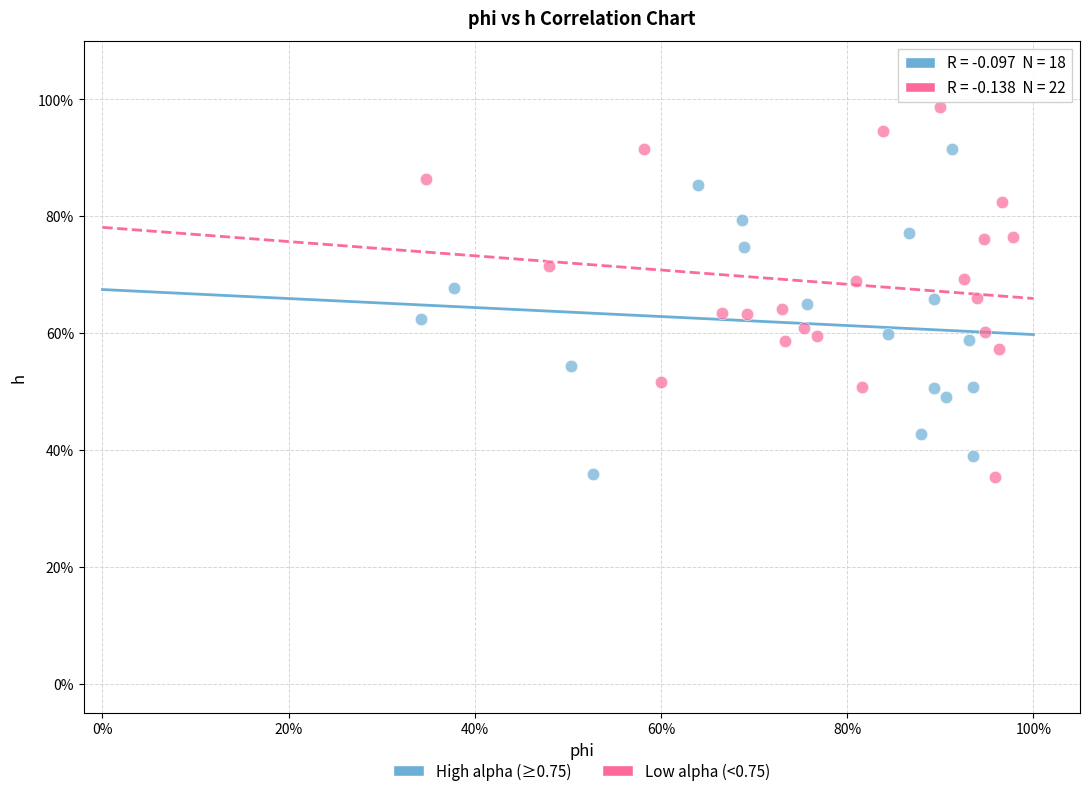

Which series has the largest Y range (max minus min)?

Low alpha (<0.75)